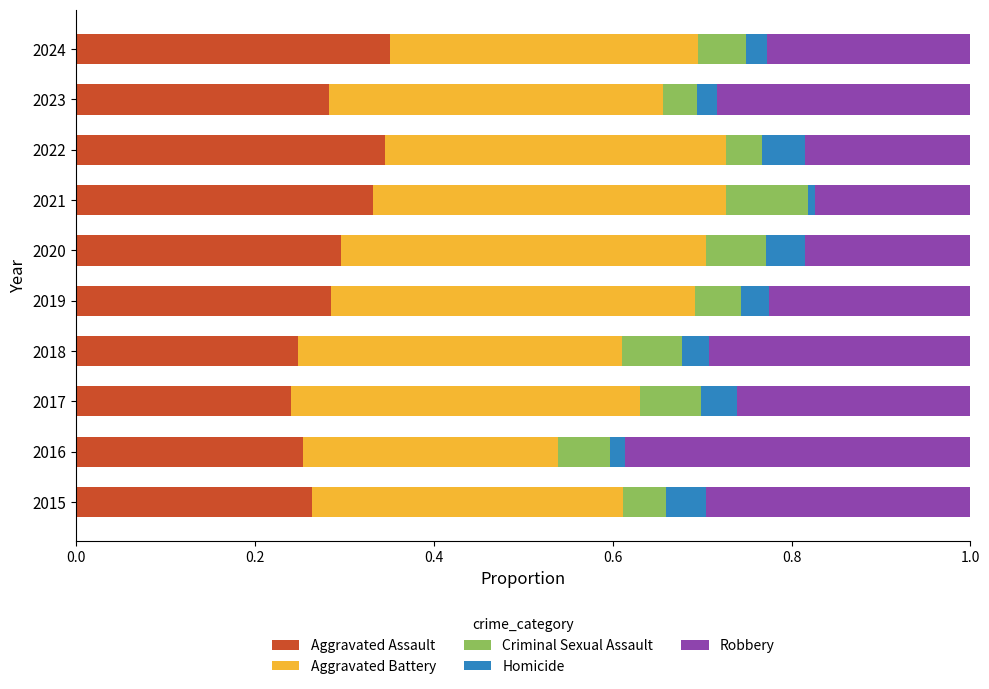

What is the total value across all series at 2017?

1.0